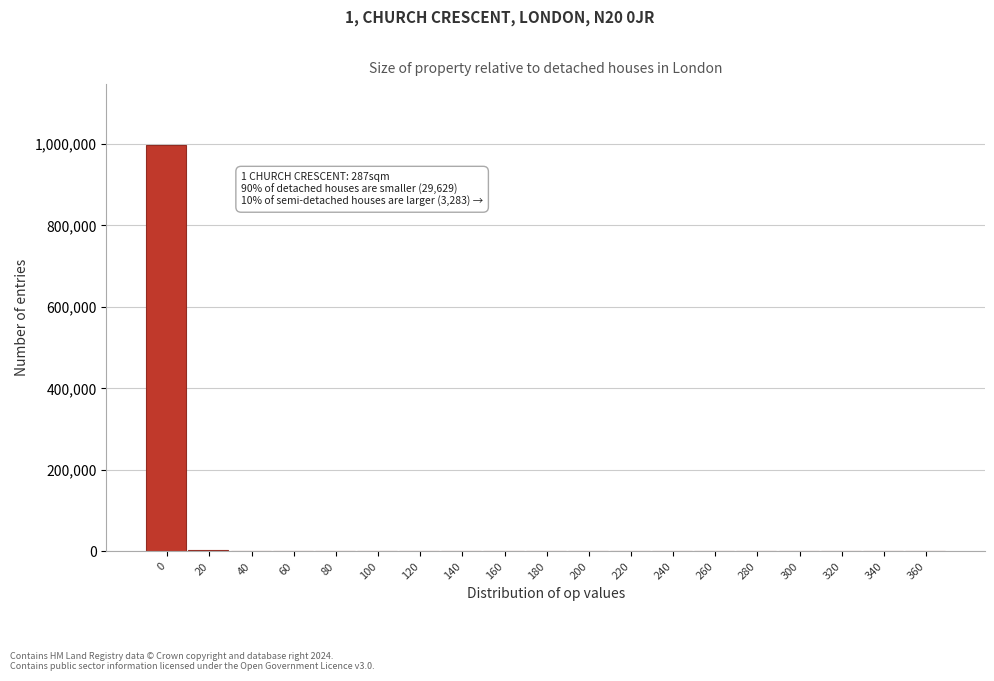

What is the maximum value shown in the chart?

997904